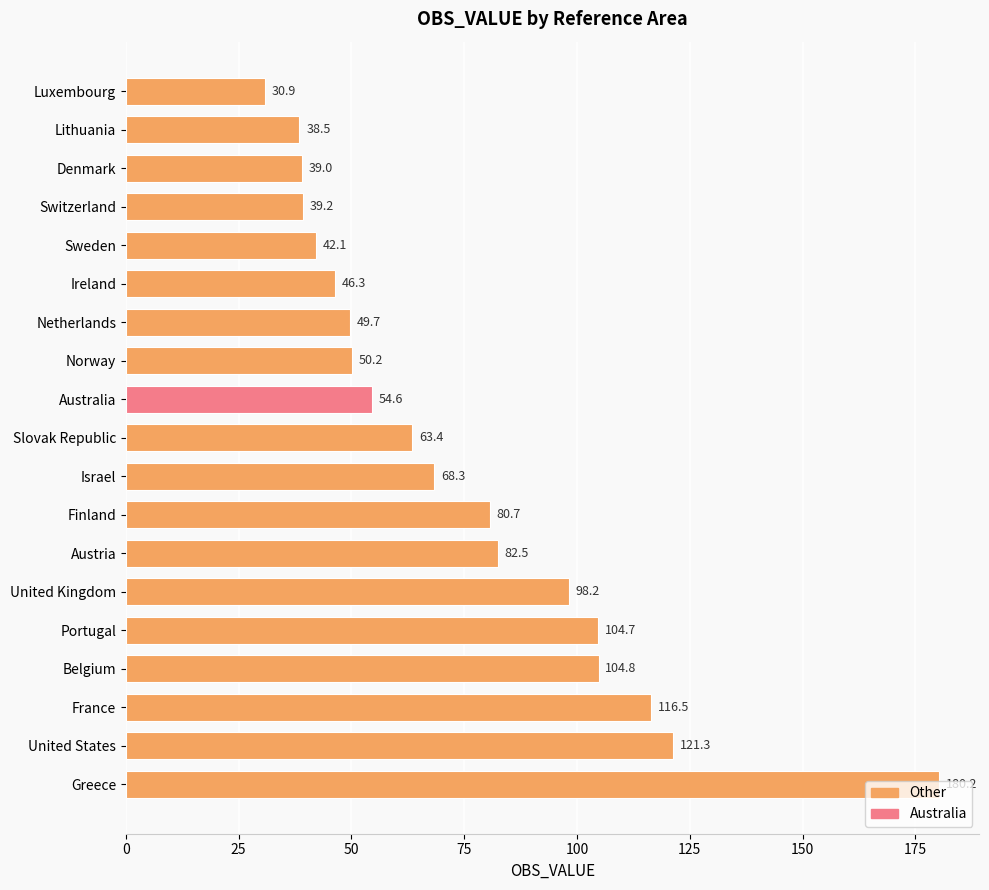

Between Sweden and Norway, which is larger?

Norway